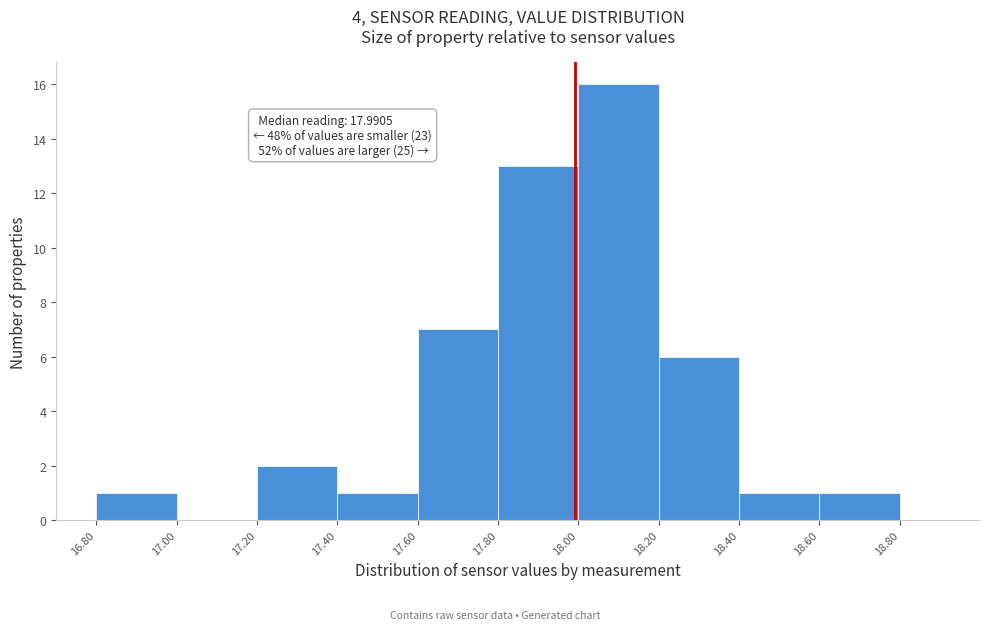

Over which range of the x-axis is the bar tallest?

18.00 to 18.20